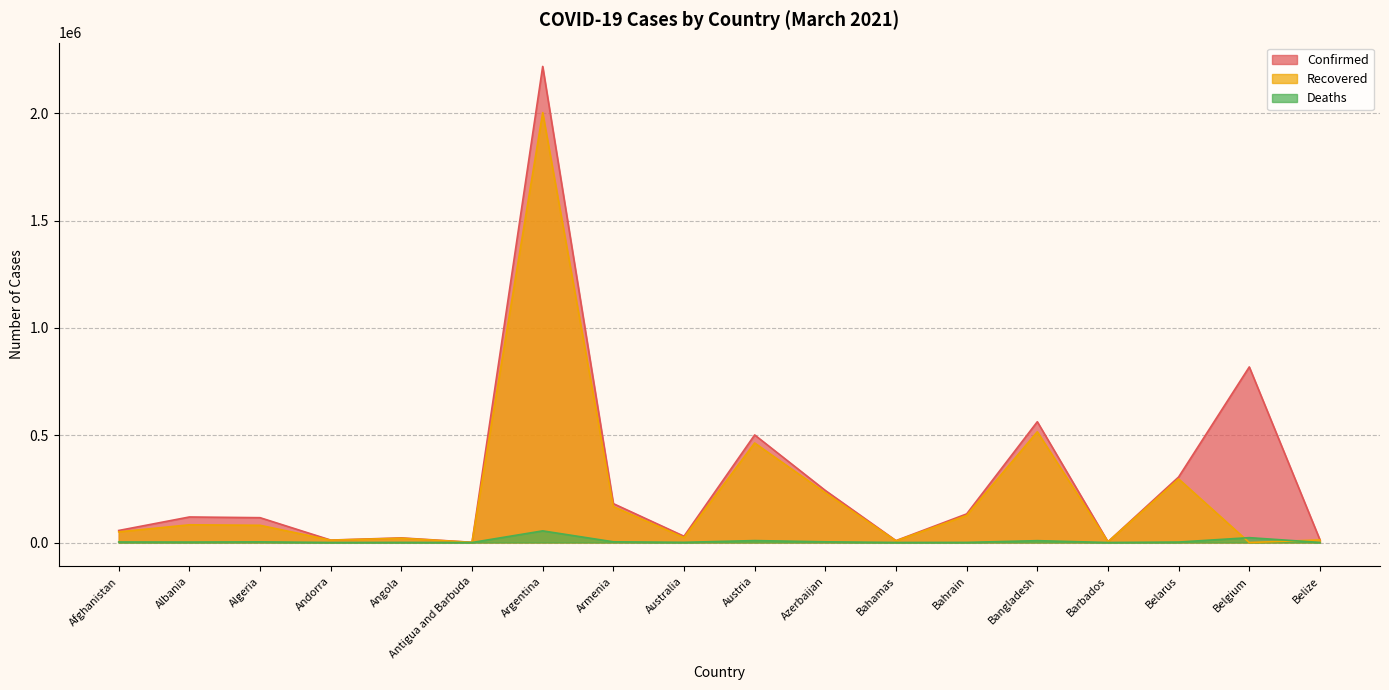

At which category does the chart reach its peak across all series?

Argentina